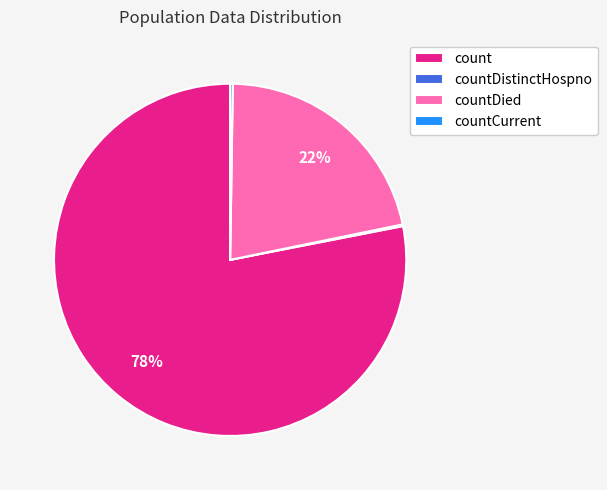

Between countDied and count, which is larger?

count